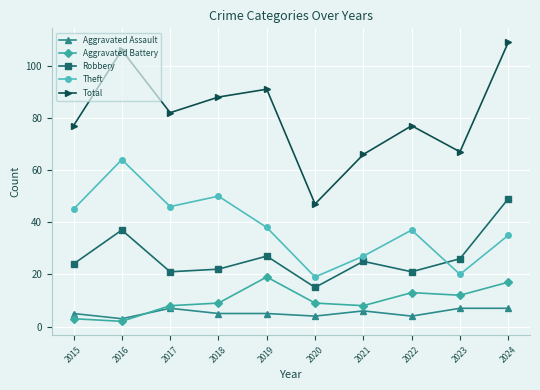

What is the approximate value of Robbery at 2019, to the nearest 5?

25